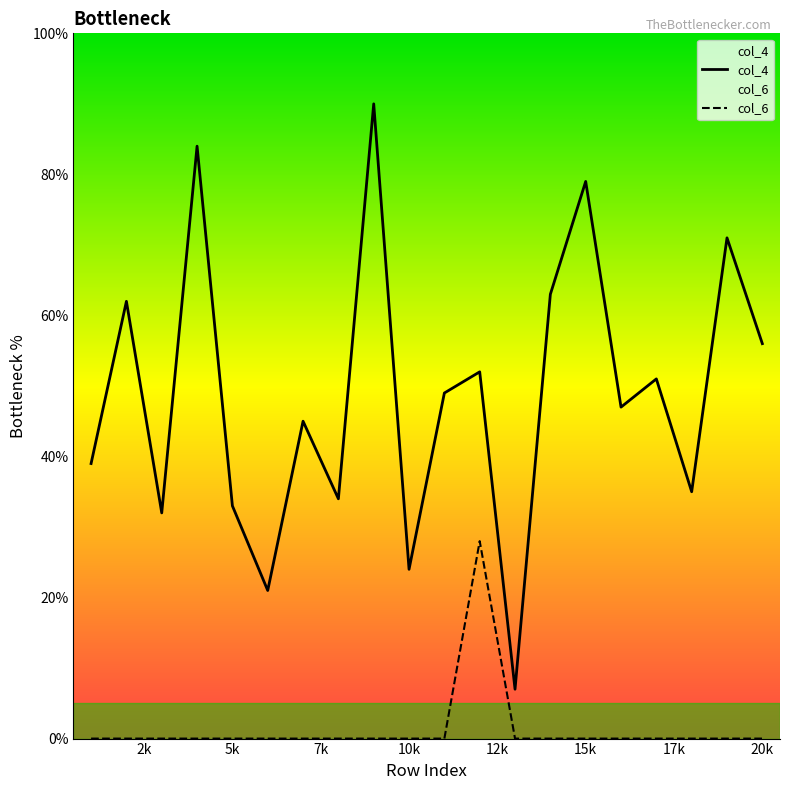

What are all the series names shown in the legend?

col_4, col_6